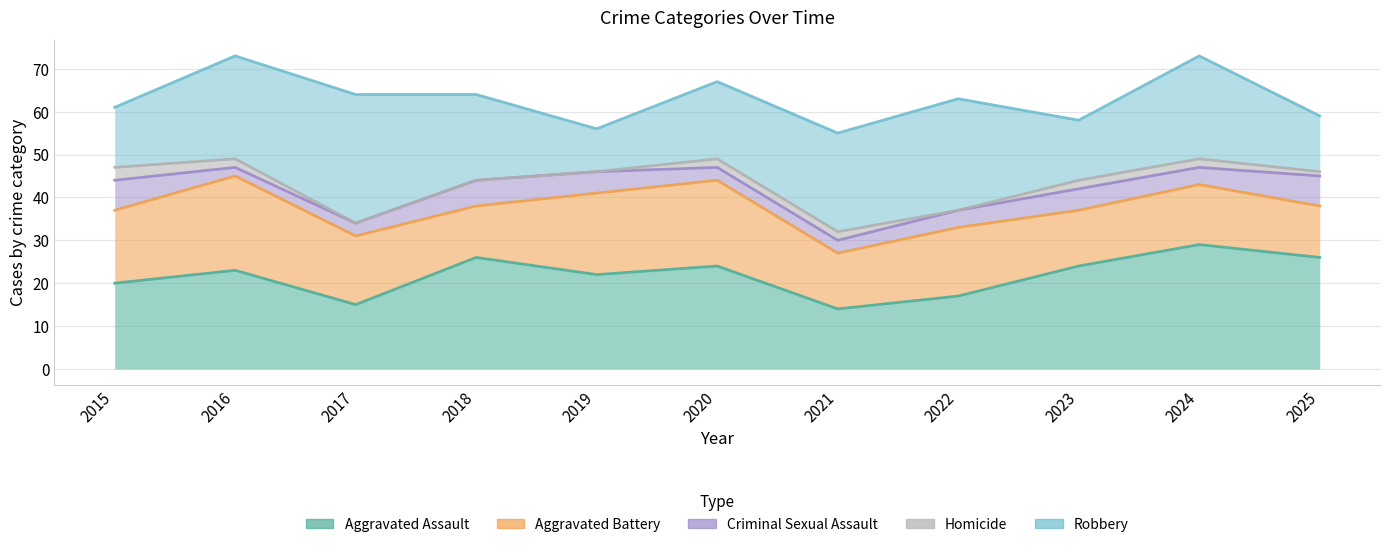

Is the value of Criminal Sexual Assault at 2015 greater than the value of Aggravated Battery at 2016?

No